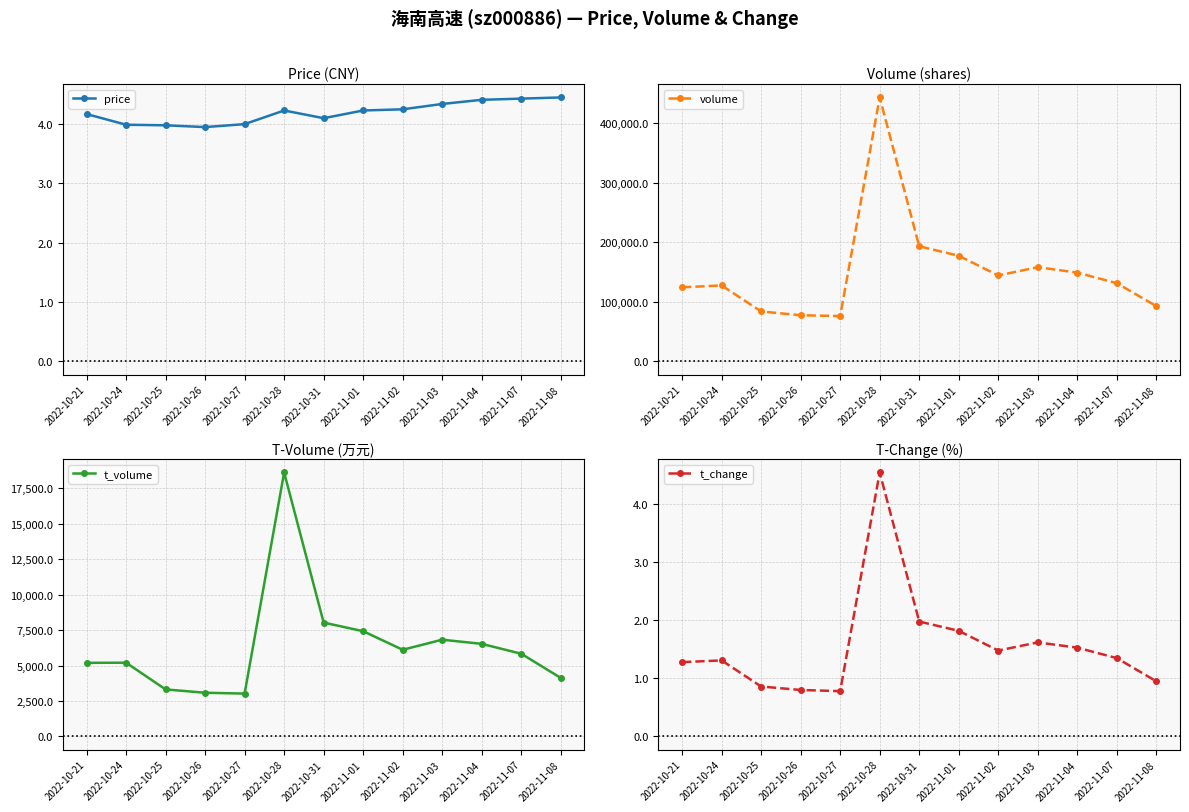

What is the label of the 3rd point from the right?

2022-11-04